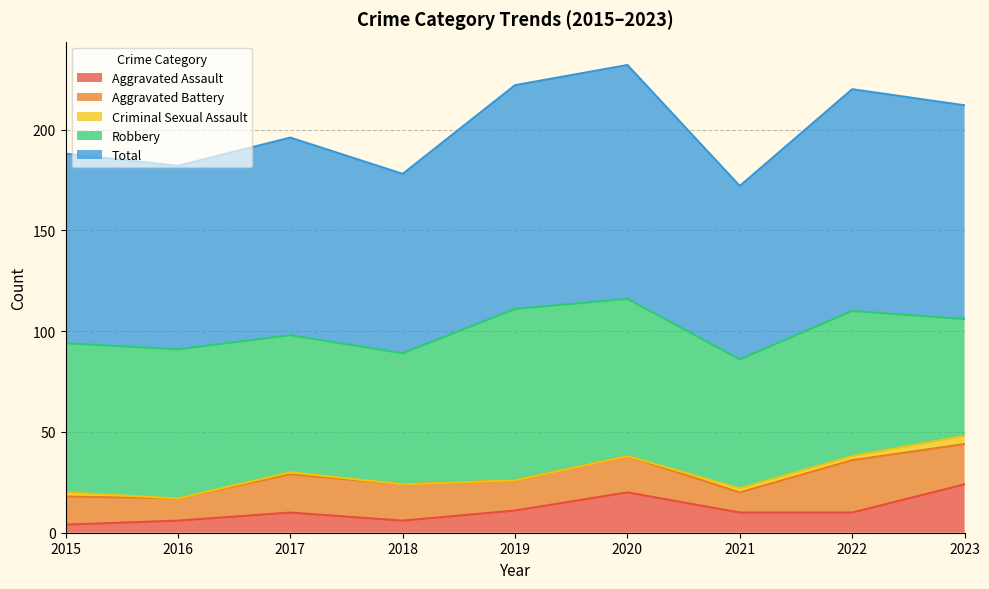

How many interior local peaks does the Robbery series have?

2